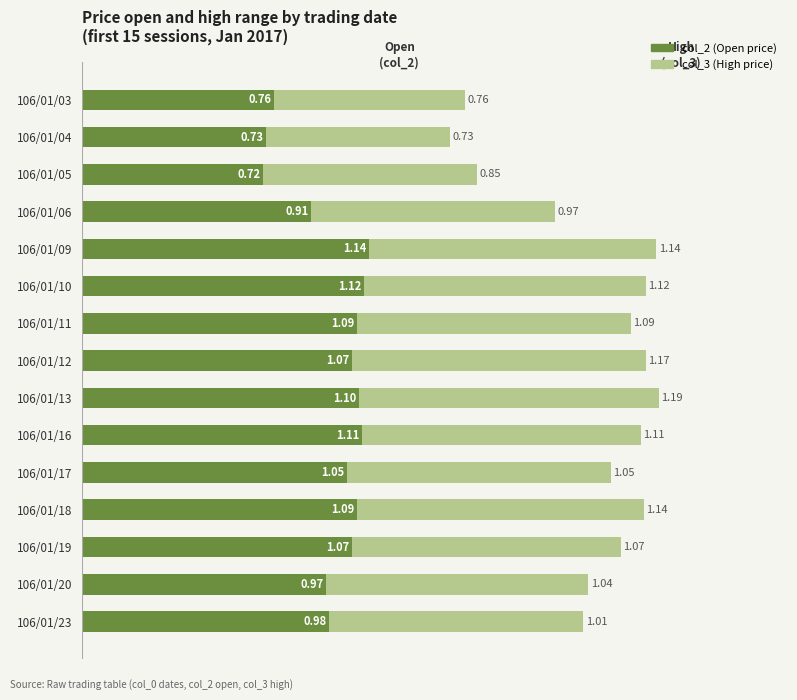

What is the difference between the maximum and minimum values in the col_2 (Open price) series?

0.4